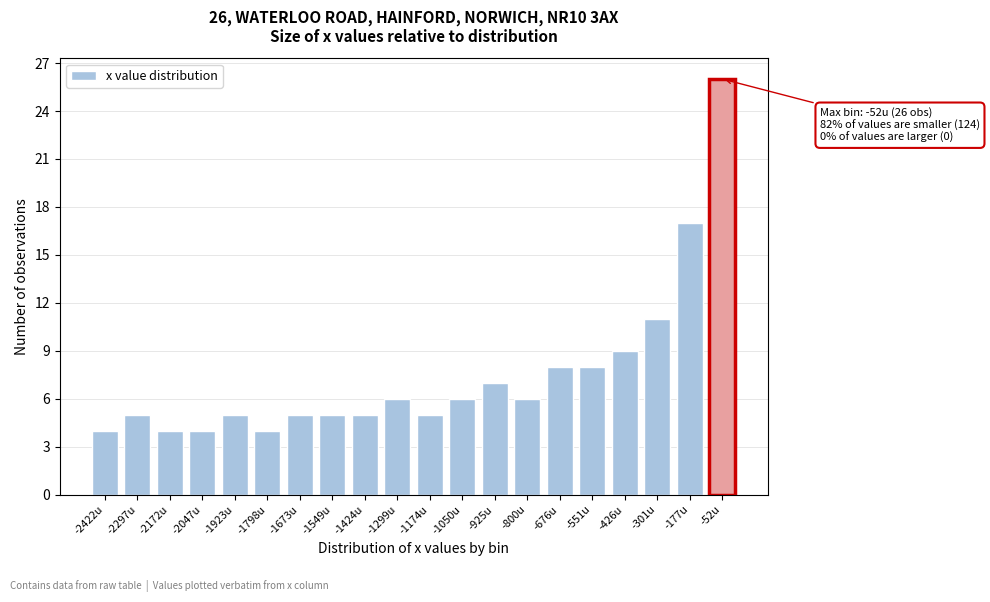

Reading left to right, extract all data points from this chart.

4	5	4	4	5	4	5	5	5	6	5	6	7	6	8	8	9	11	17	26